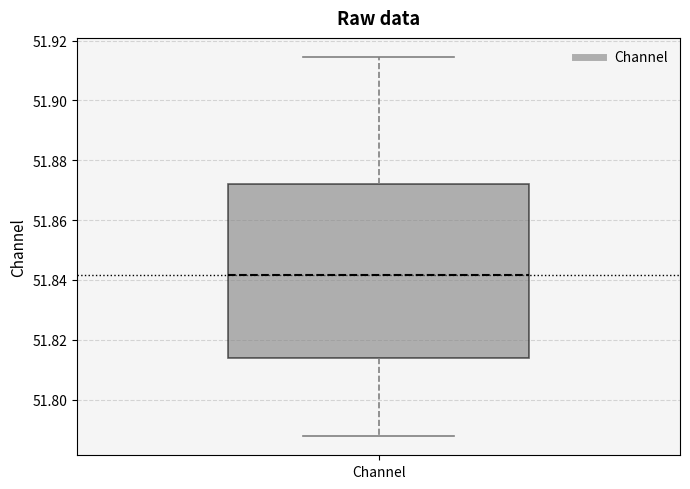

Where is the upper edge of the box for Channel on the y-axis? The values are not printed on the chart, so give them approximately, as read against the axis.

51.872